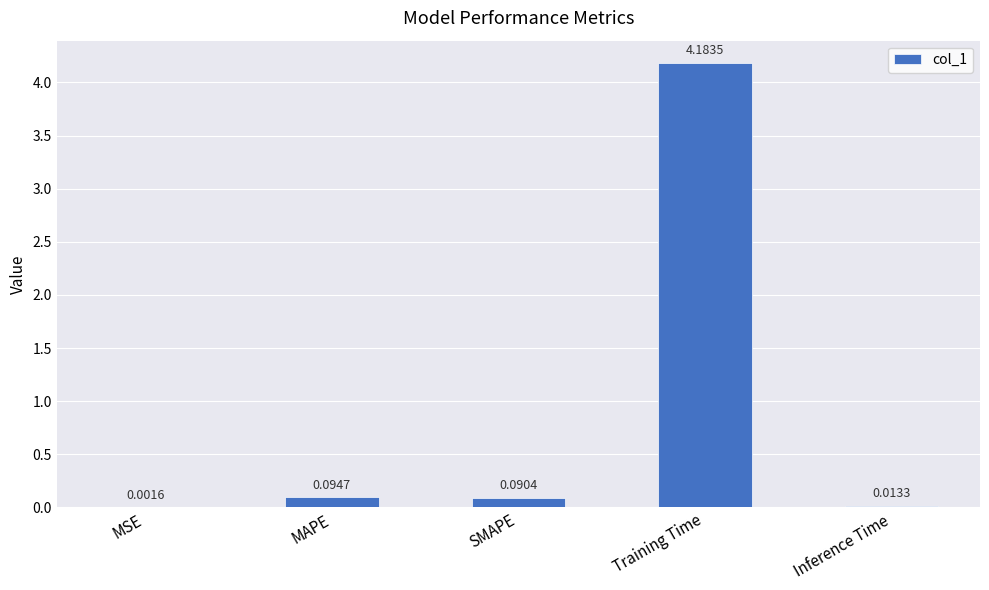

How many series are shown in this chart?

1